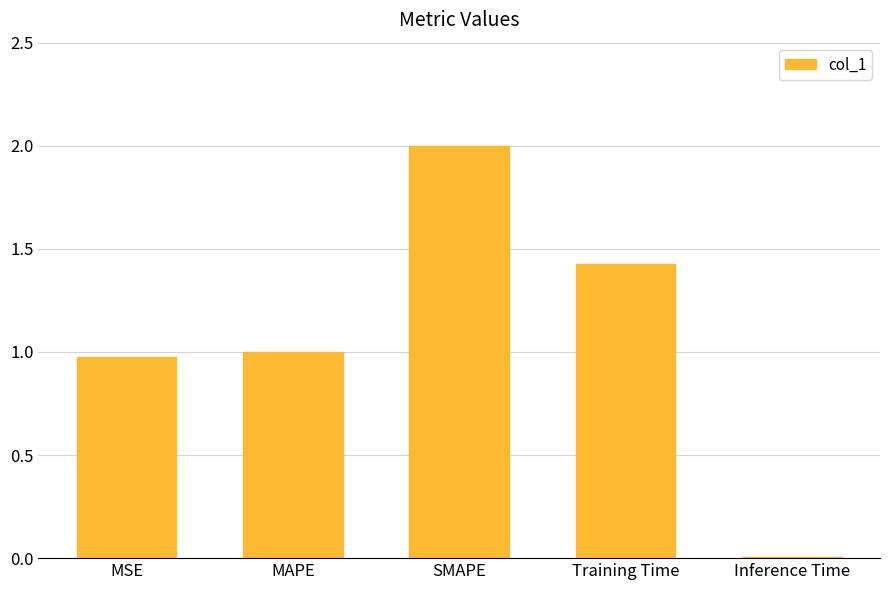

The chart shows a value of 1.0 at MAPE. True or false?

True